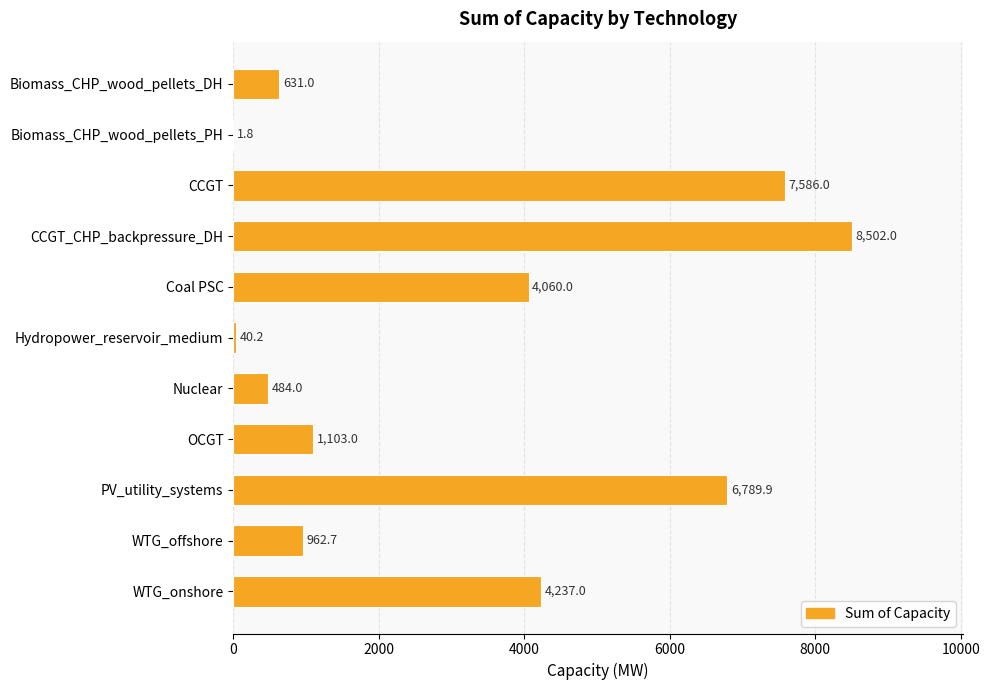

Which category has the highest value across all series?

CCGT_CHP_backpressure_DH